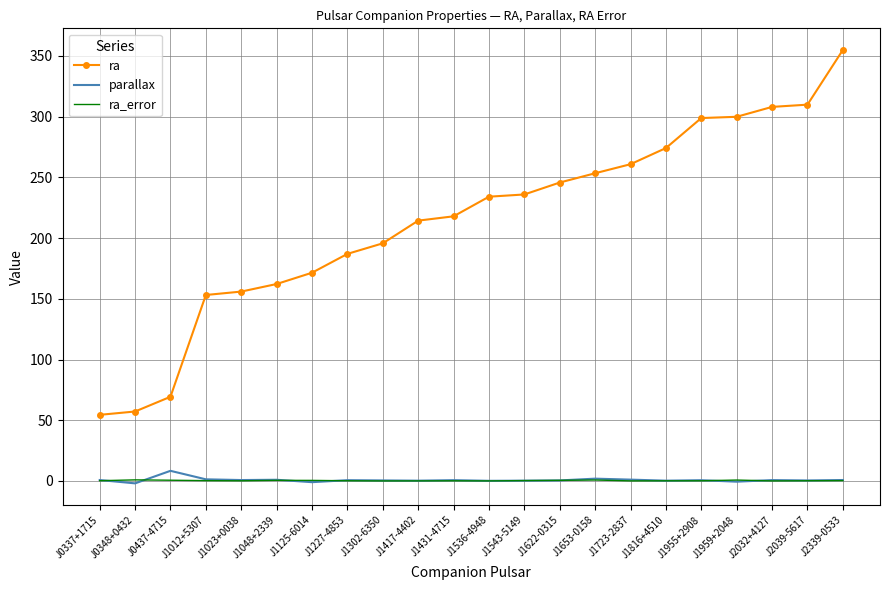

True or false: parallax and ra cross at least once.

False